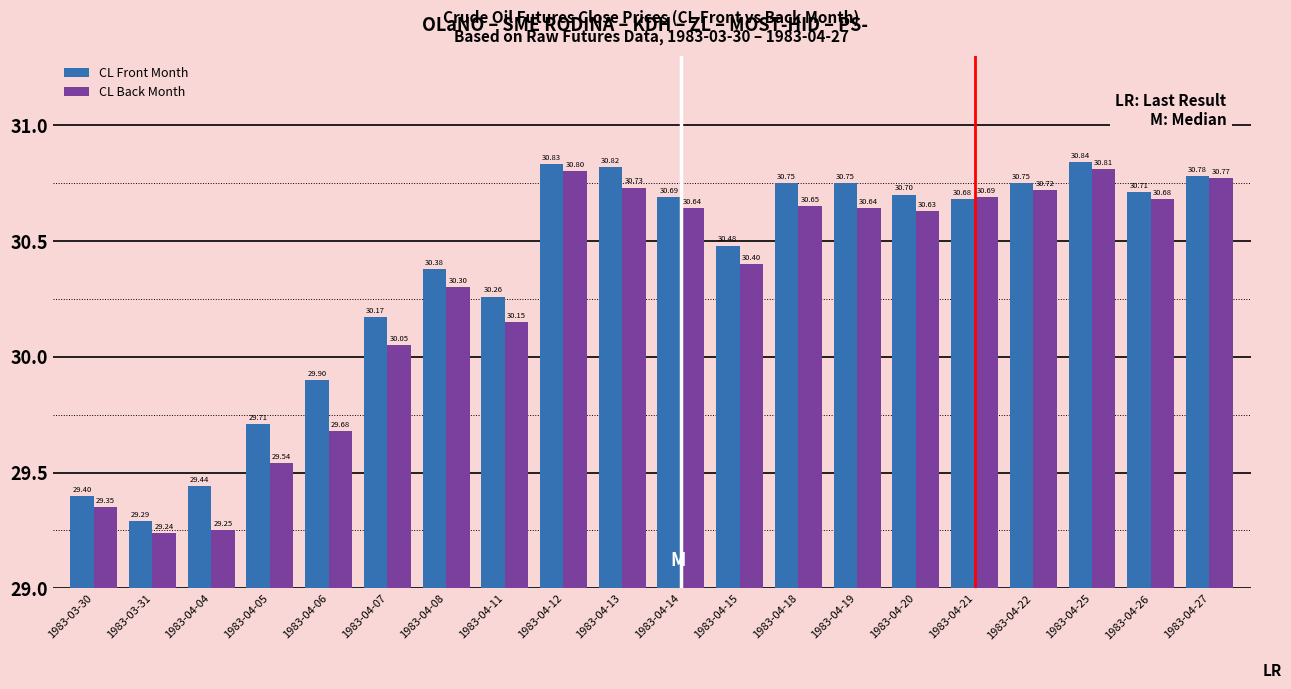

What is the value of the CL Back Month bar at the 15th from the left?

30.6